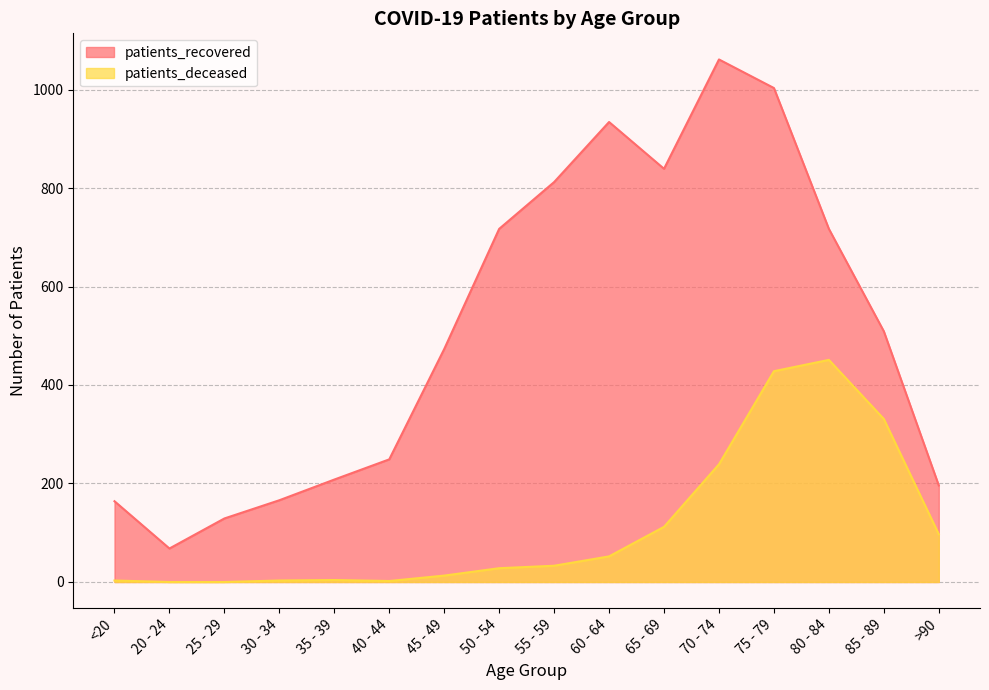

Count the number of data series in this chart.

2